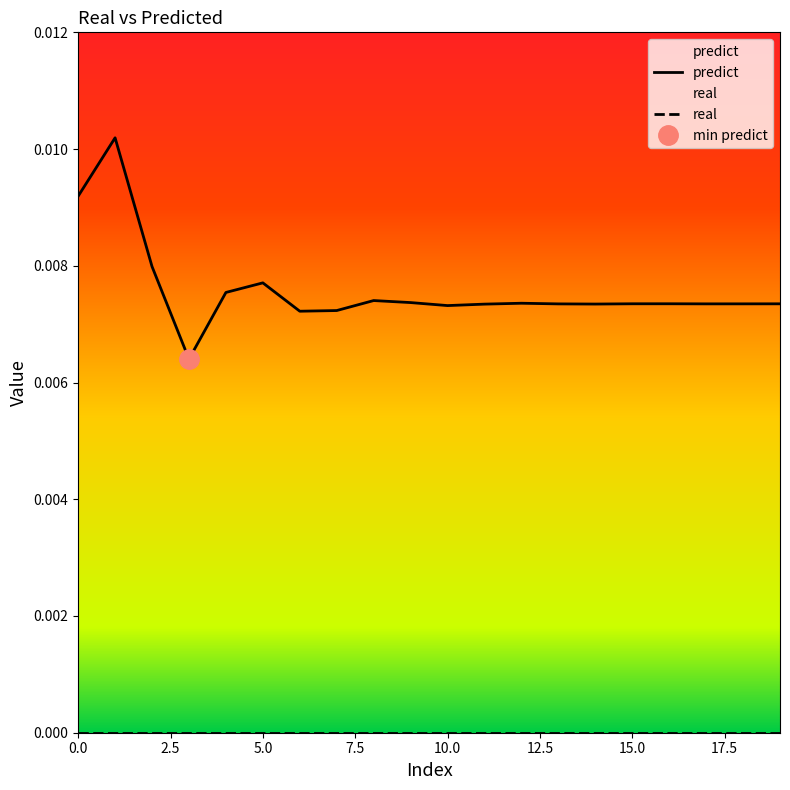

The value of predict at 19 is 0.0. True or false?

False